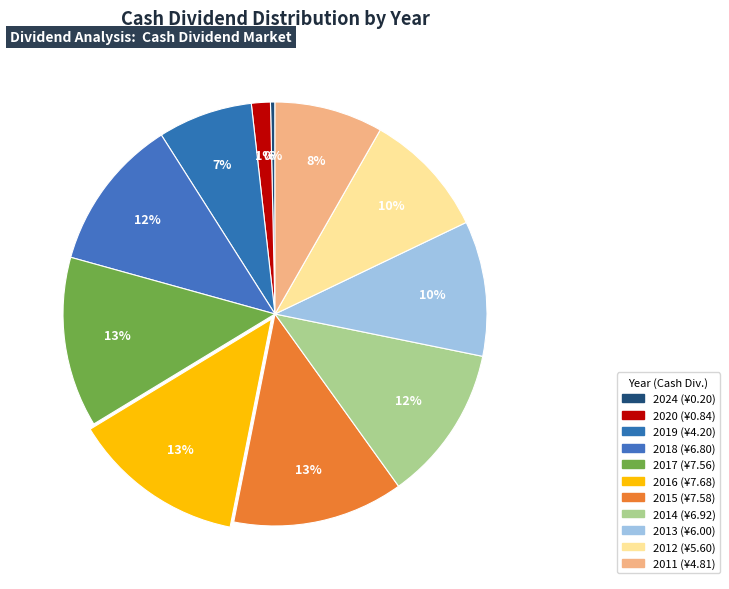

How many segments does this pie chart have?

11